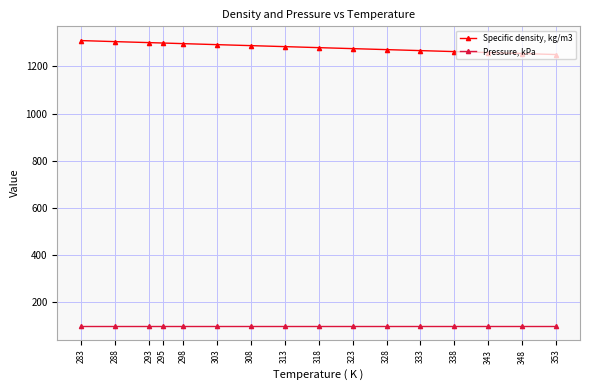

What is the difference between the highest and lowest values at 283?

1208.3